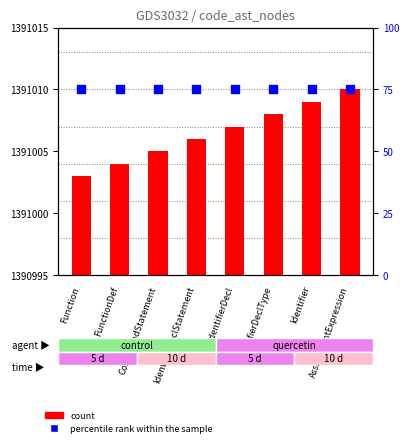

What is the total value across all series at CompoundStatement?

1391080